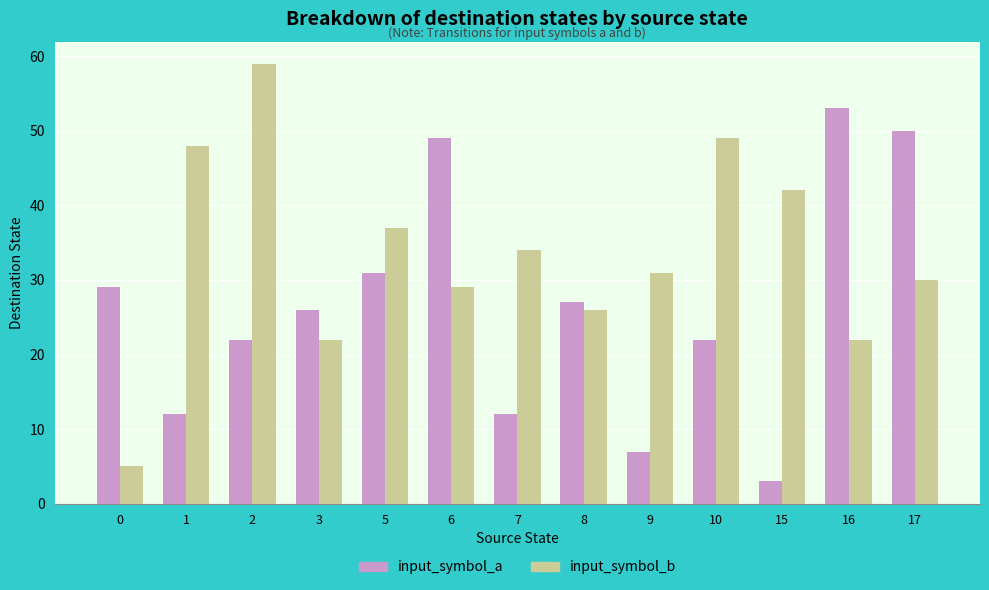

Reading left to right, what are all the values shown in this chart?

input_symbol_a: 29	12	22	26	31	49	12	27	7	22	3	53	50
input_symbol_b: 5	48	59	22	37	29	34	26	31	49	42	22	30